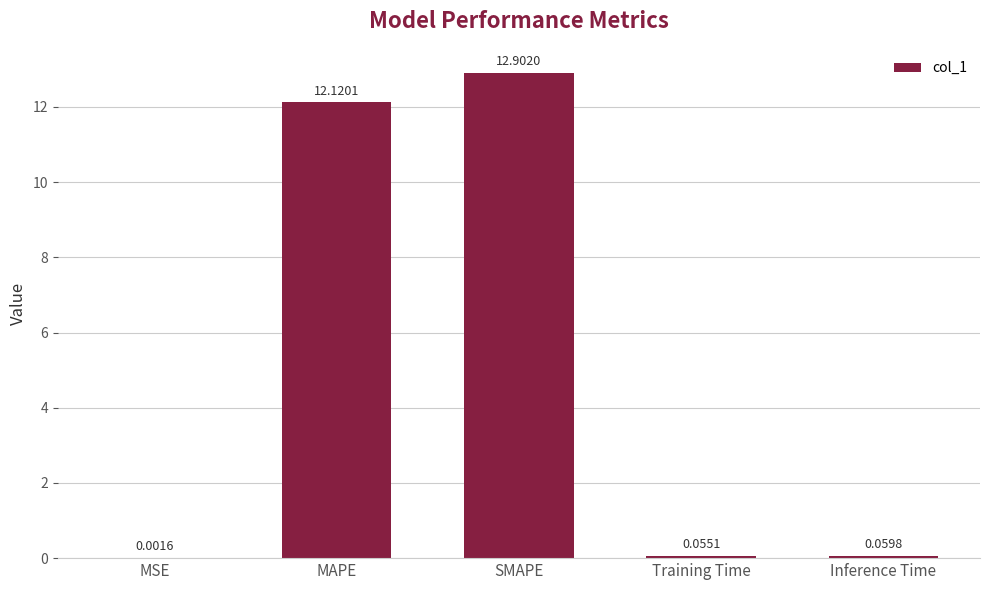

What is the sum of all values?

25.1